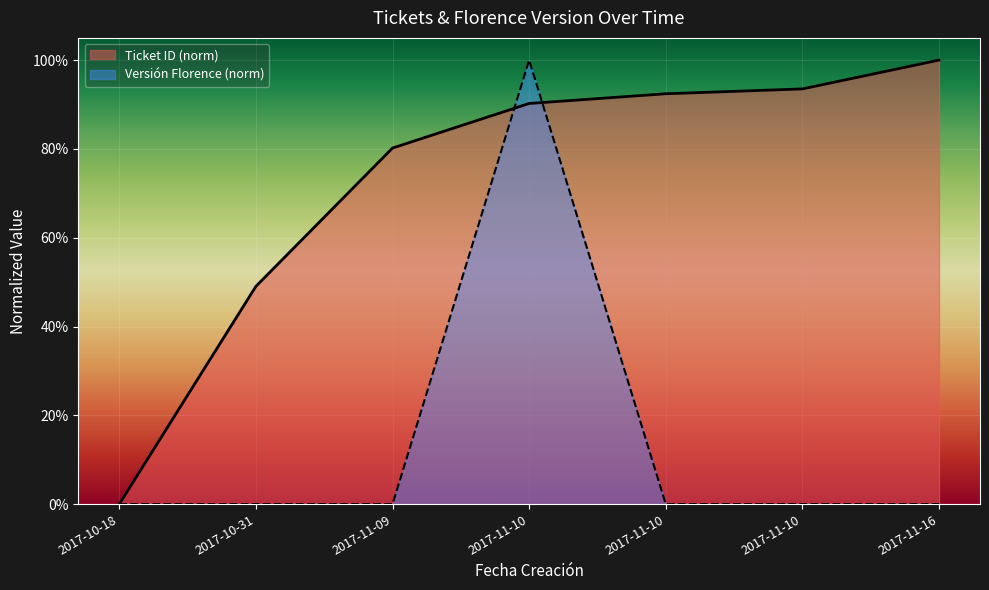

What are all the series names shown in the legend?

Ticket ID (norm), Versión Florence (norm)